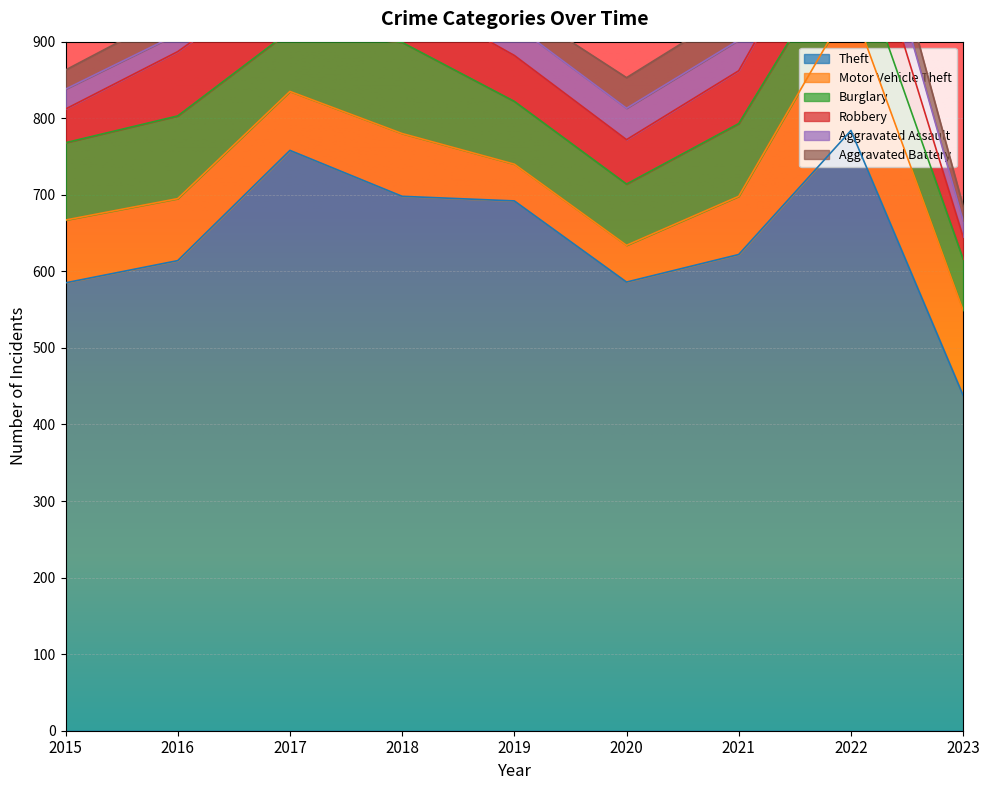

How many lines are shown in the chart?

6